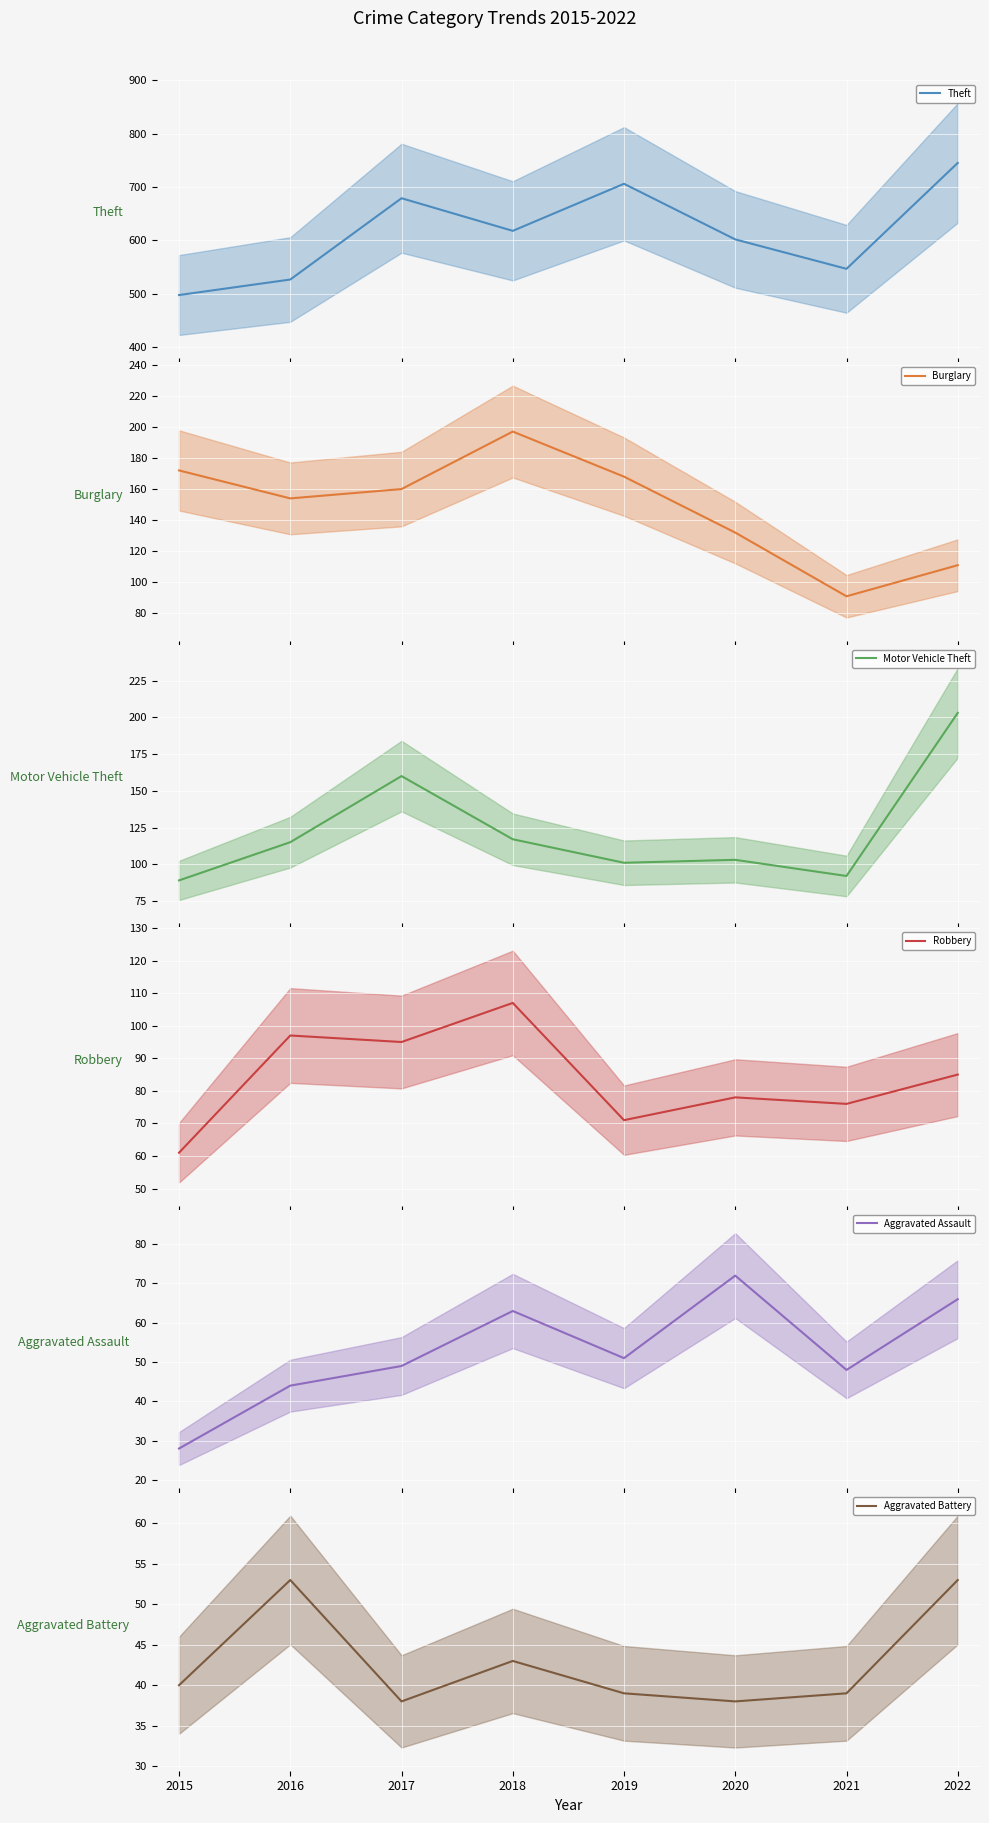

Is it true that Aggravated Assault equals 48 at 2021?

True